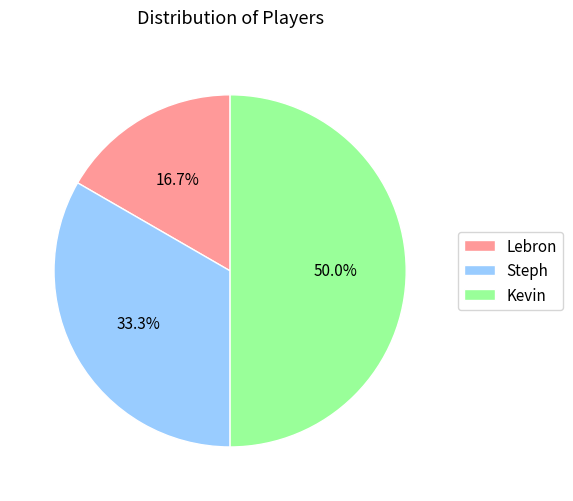

Is Lebron the majority of the pie?

No